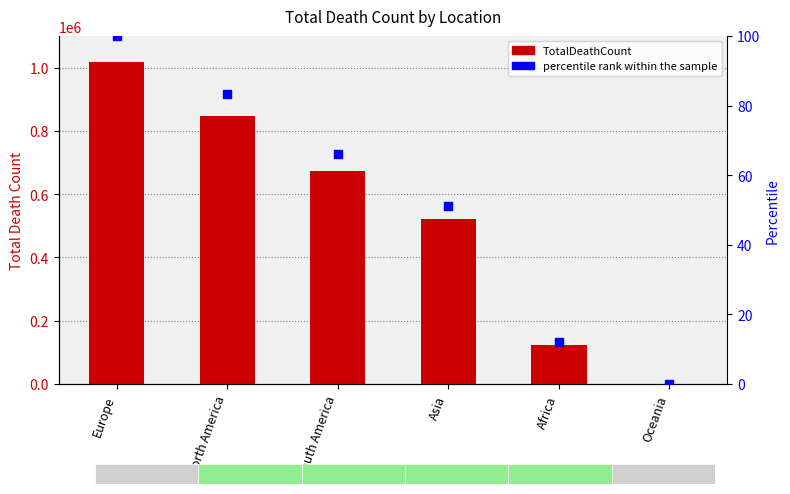

Which series contains the highest Y value?

TotalDeathCount